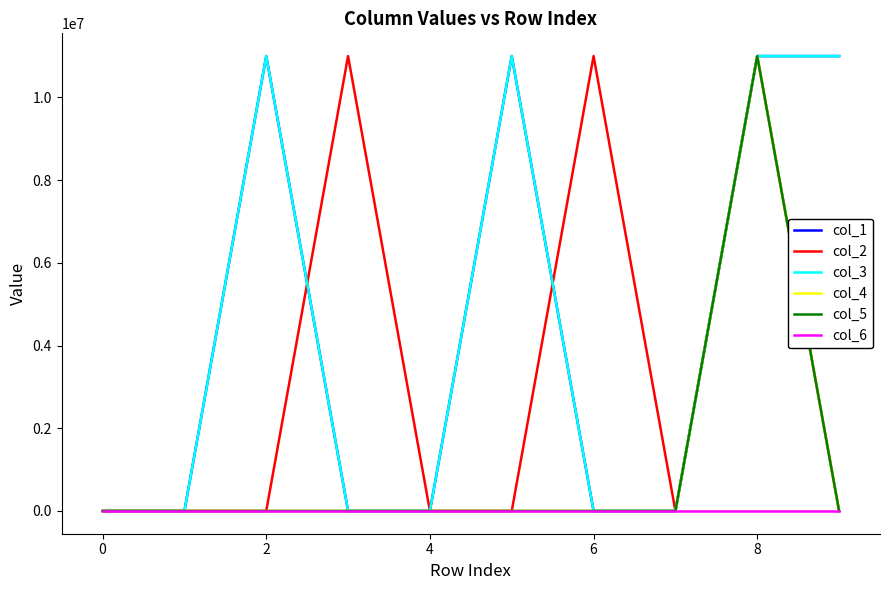

Is this an area chart (filled region under the line)?

No